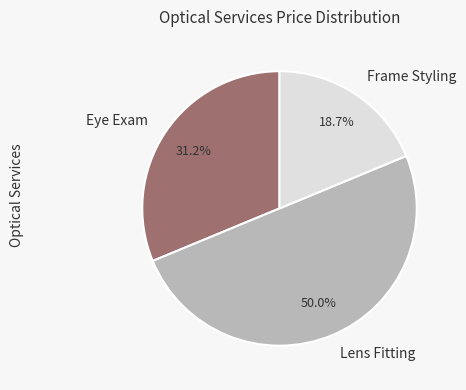

Combined, do Frame Styling and Lens Fitting account for over 50%?

Yes